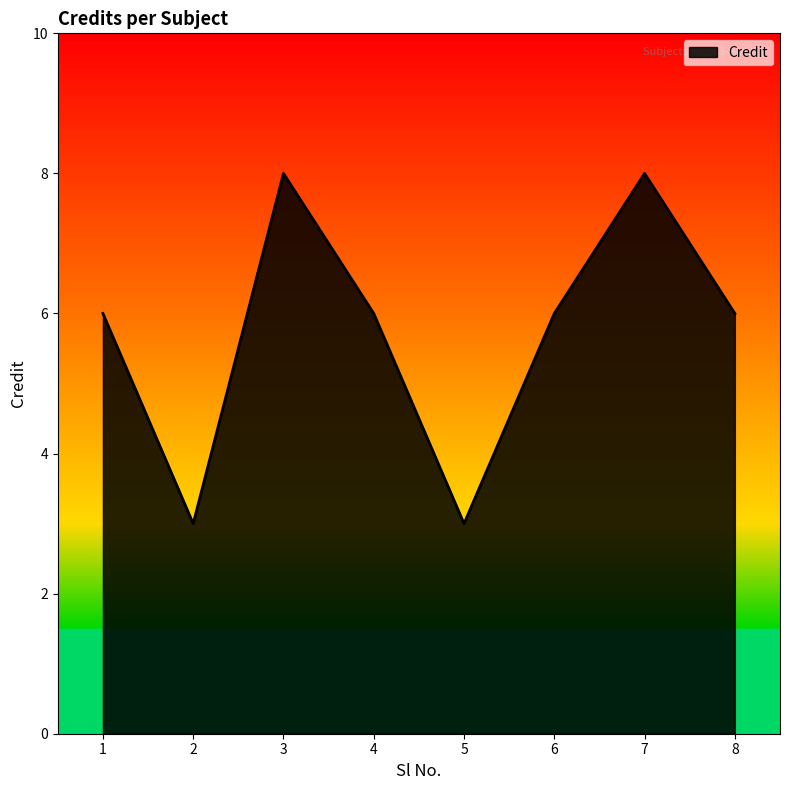

What is the ratio of the value at 3 to the value at 8?

1.3